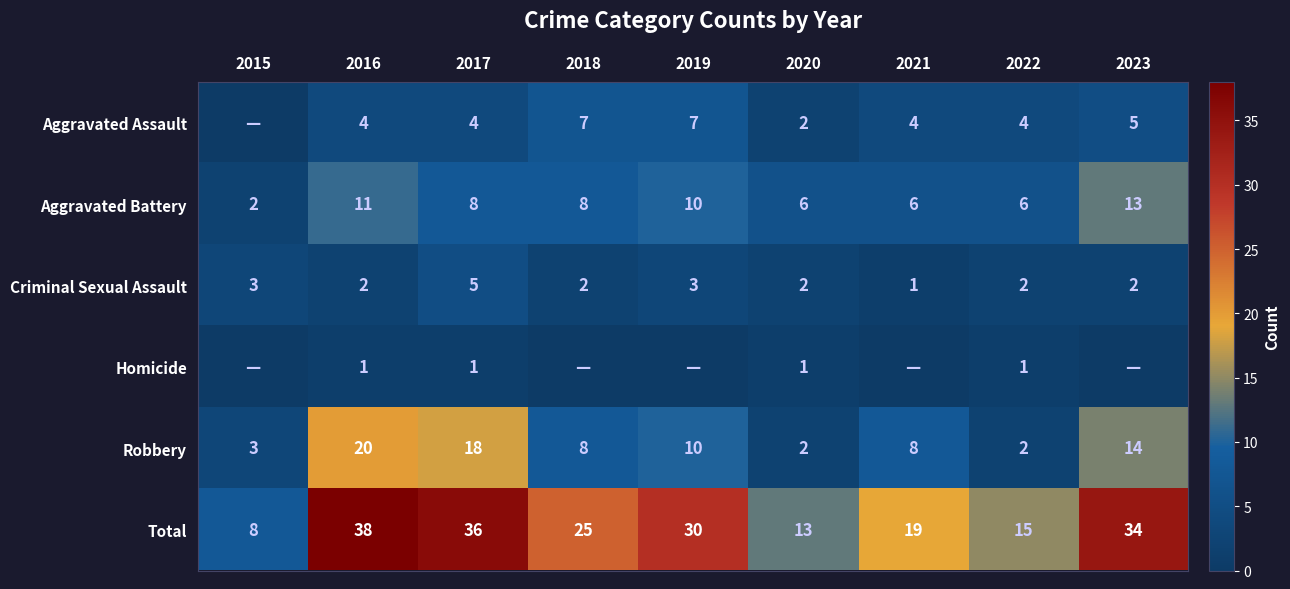

Read the Criminal Sexual Assault value at 2017.

5